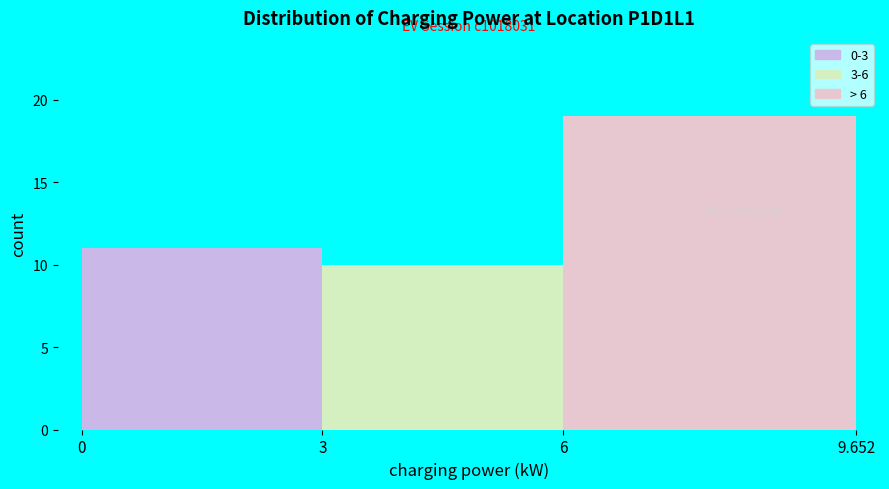

Over which range of the x-axis is the bar tallest?

6 to 9.652